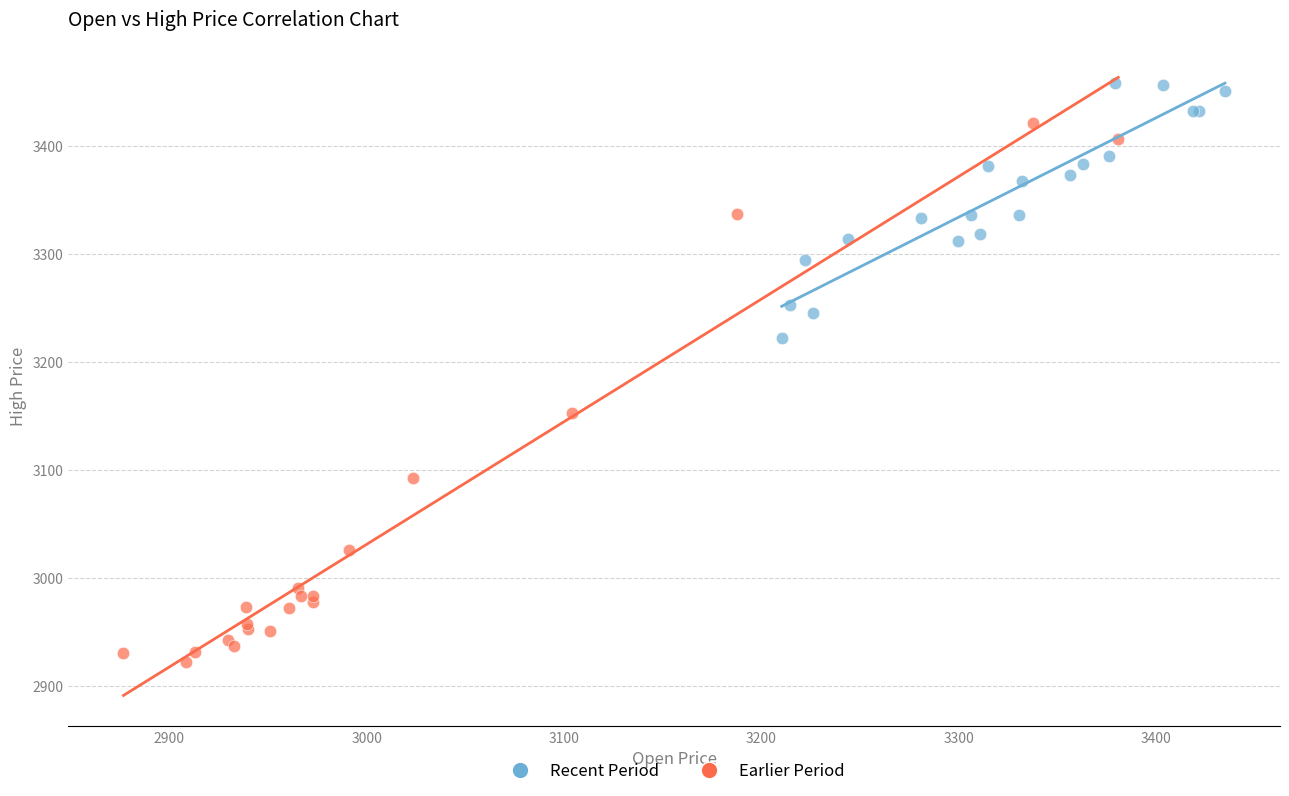

Which series reaches the maximum Y coordinate?

Recent Period